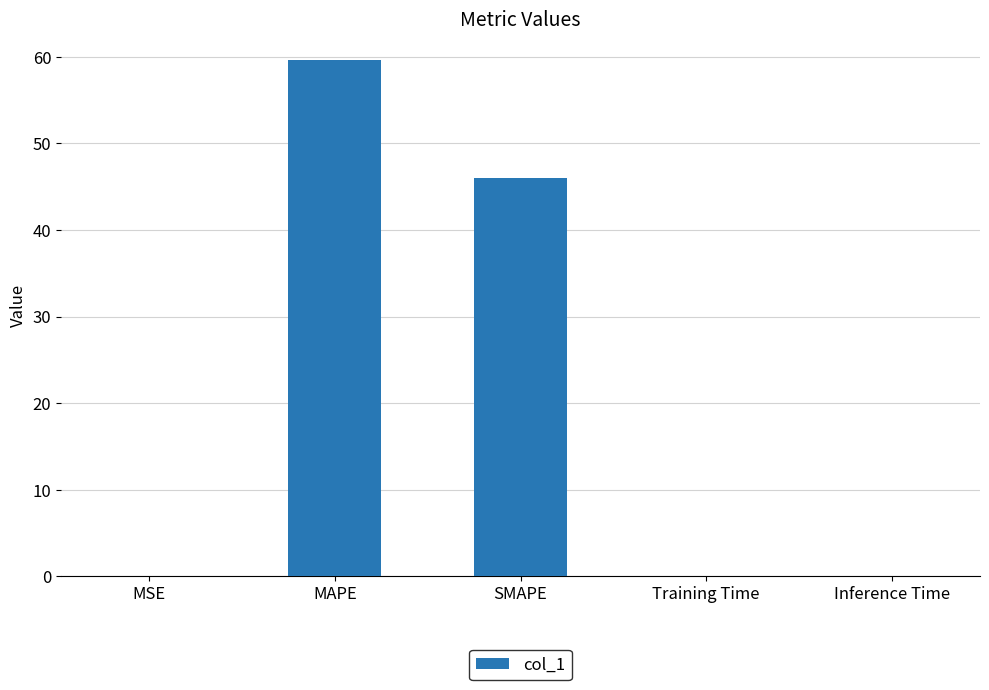

Does the chart contain stacked bars?

No